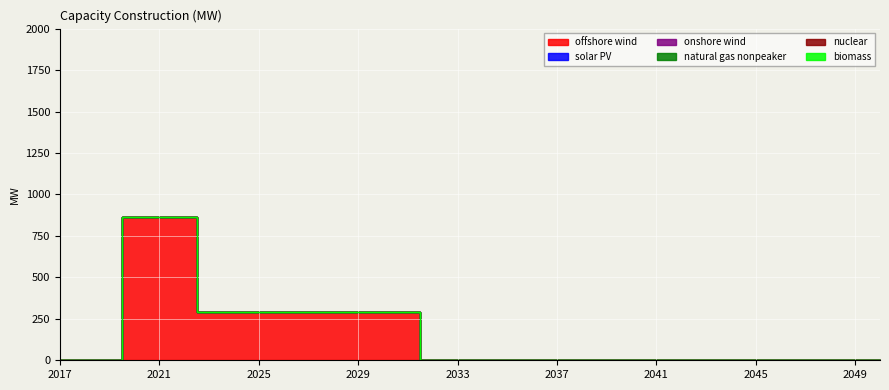

Which label corresponds to the smallest value in the chart?

2017